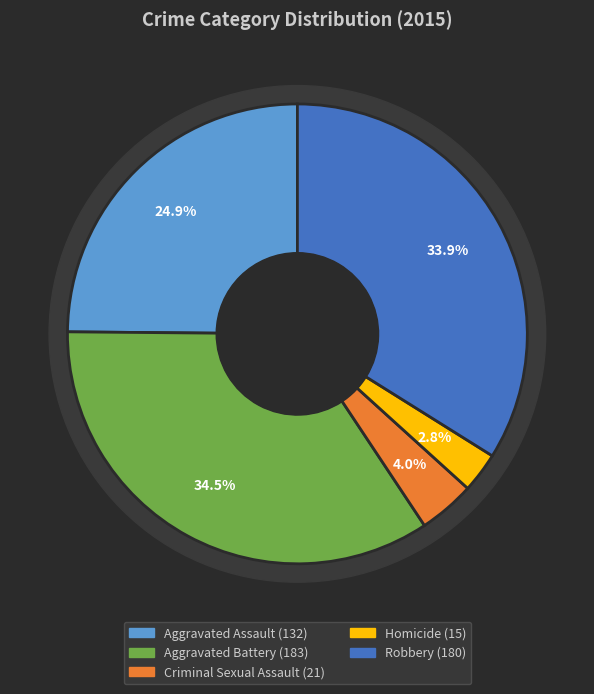

Does Robbery represent more than half of the total?

No